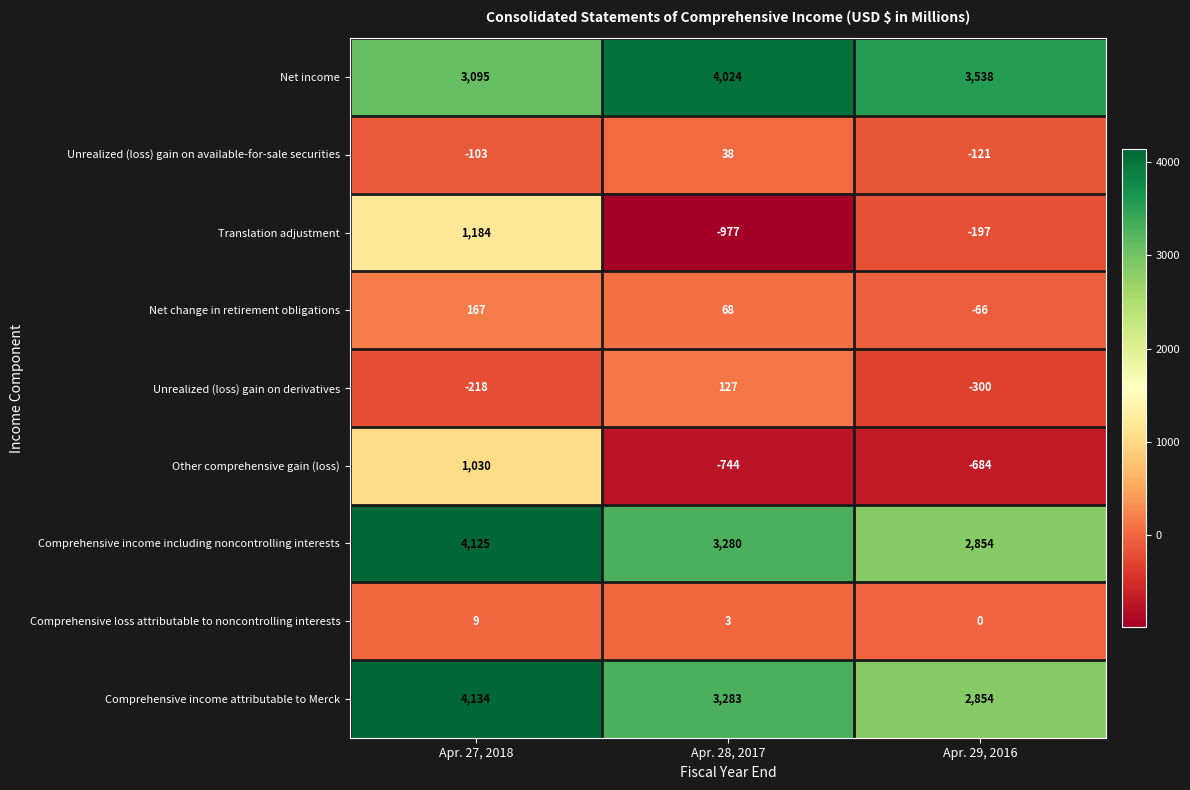

What is the total value across all series at Apr. 27, 2018?

13423